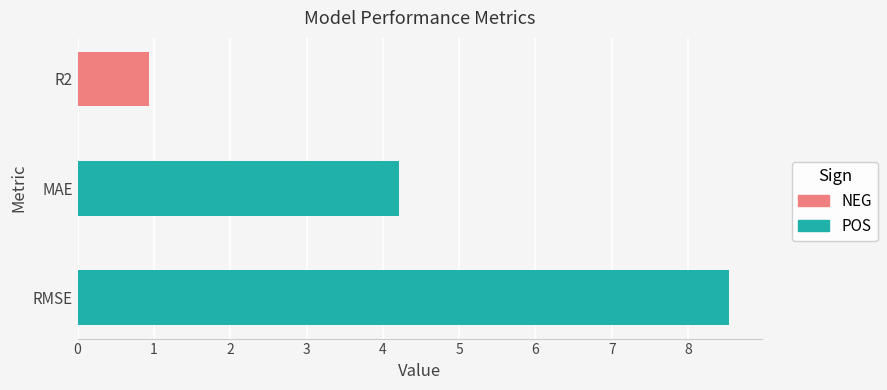

What is the value of the 2nd bar from the left?

4.2